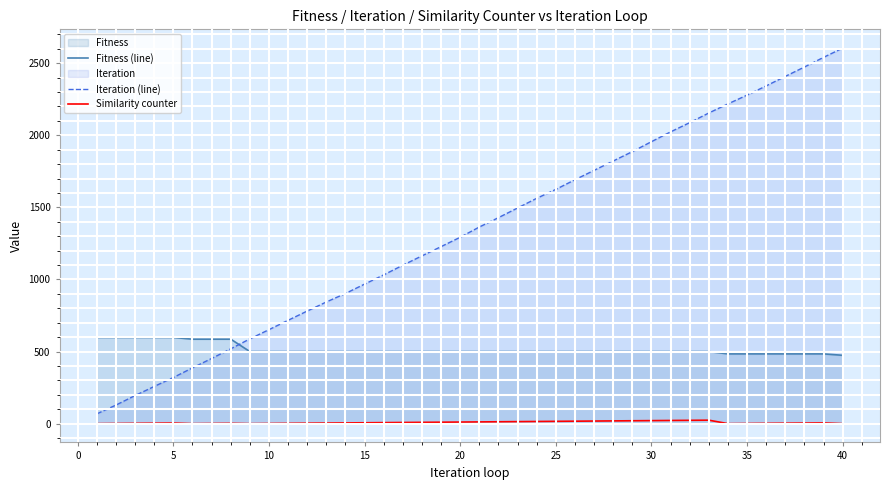

The value of Iteration (line) at 10 is 652. True or false?

True